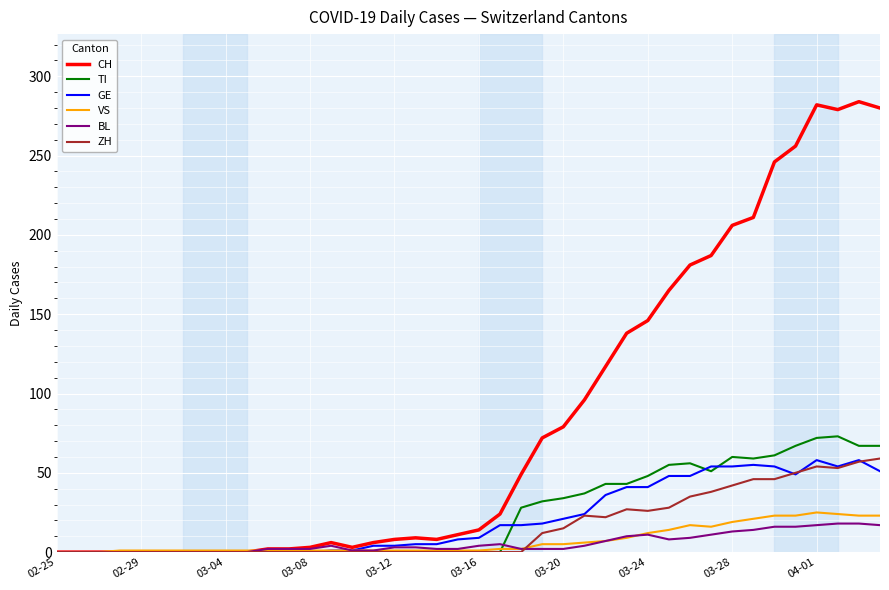

Which series has the largest total across all categories?

CH